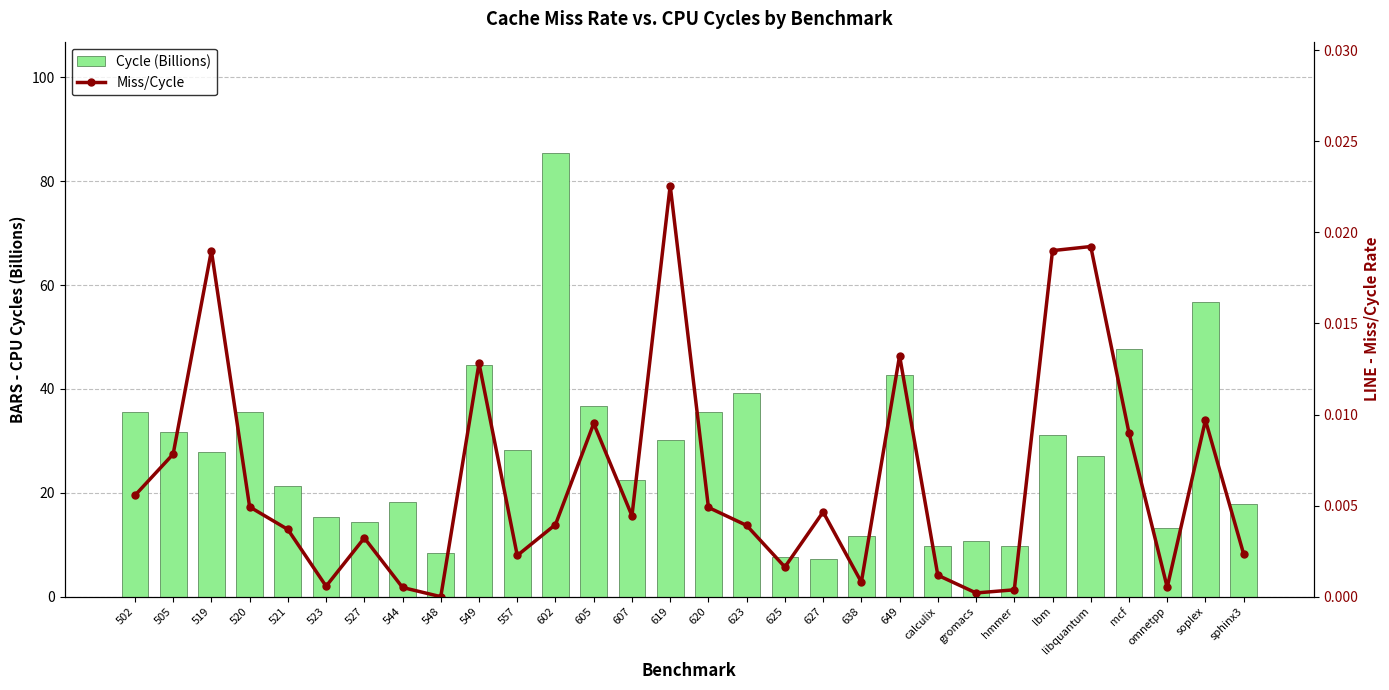

How many values in the Cycle (Billions) series are below 27?

14